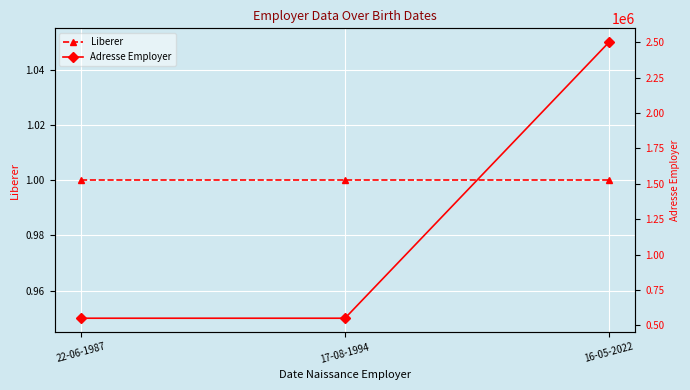

At 17-08-1994, list the series in order from smallest to largest.

Liberer, Adresse Employer